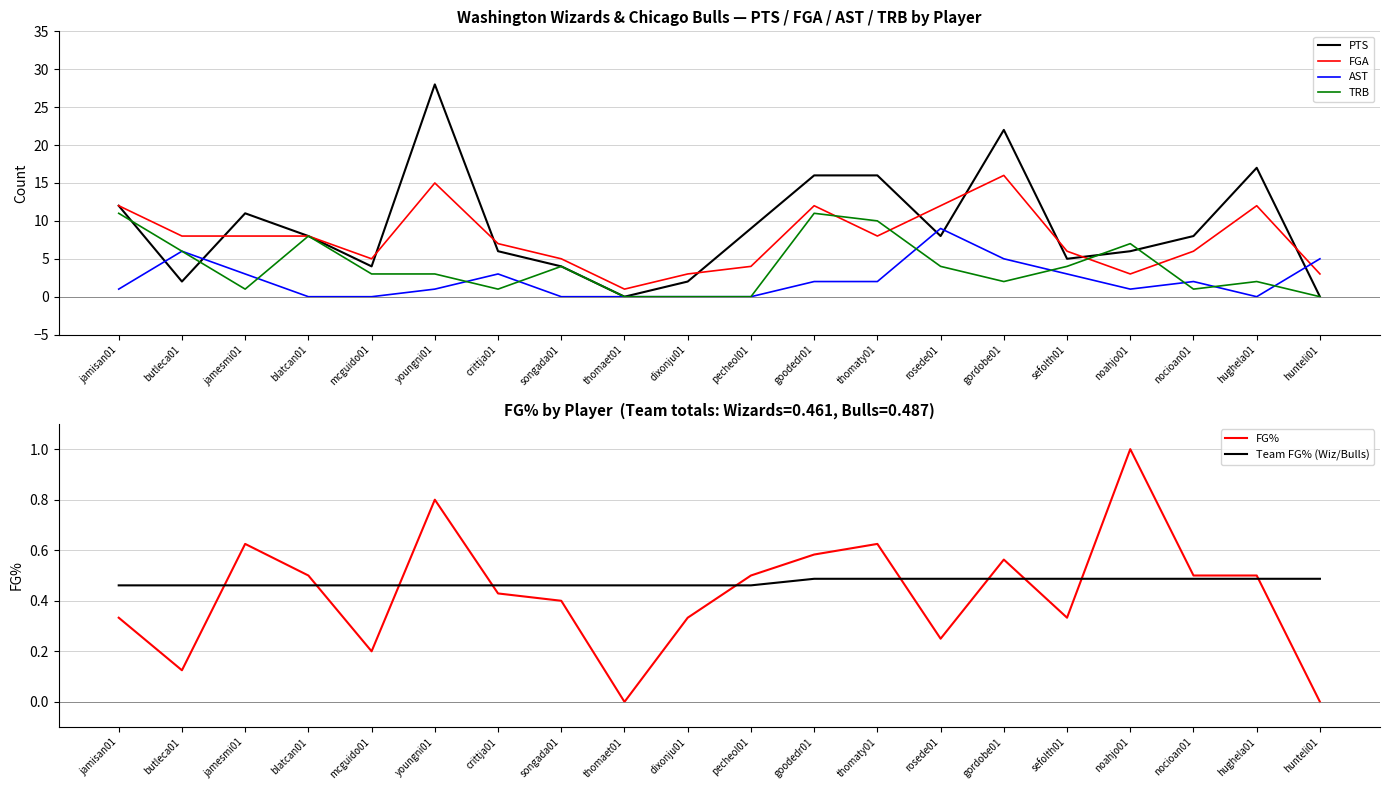

In FGA, how many points are lower than both neighbors (excluding endpoints)?

4